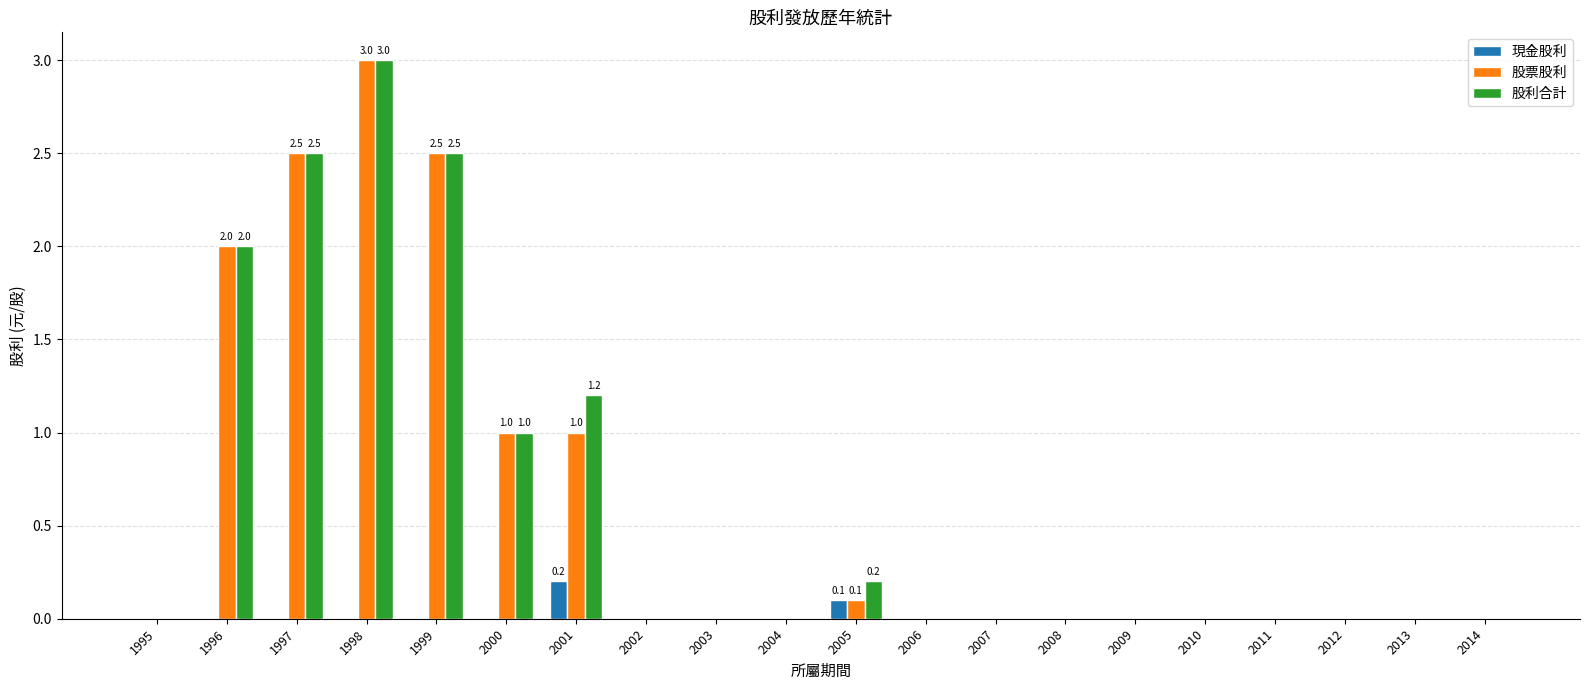

What is the greatest value displayed?

3.0